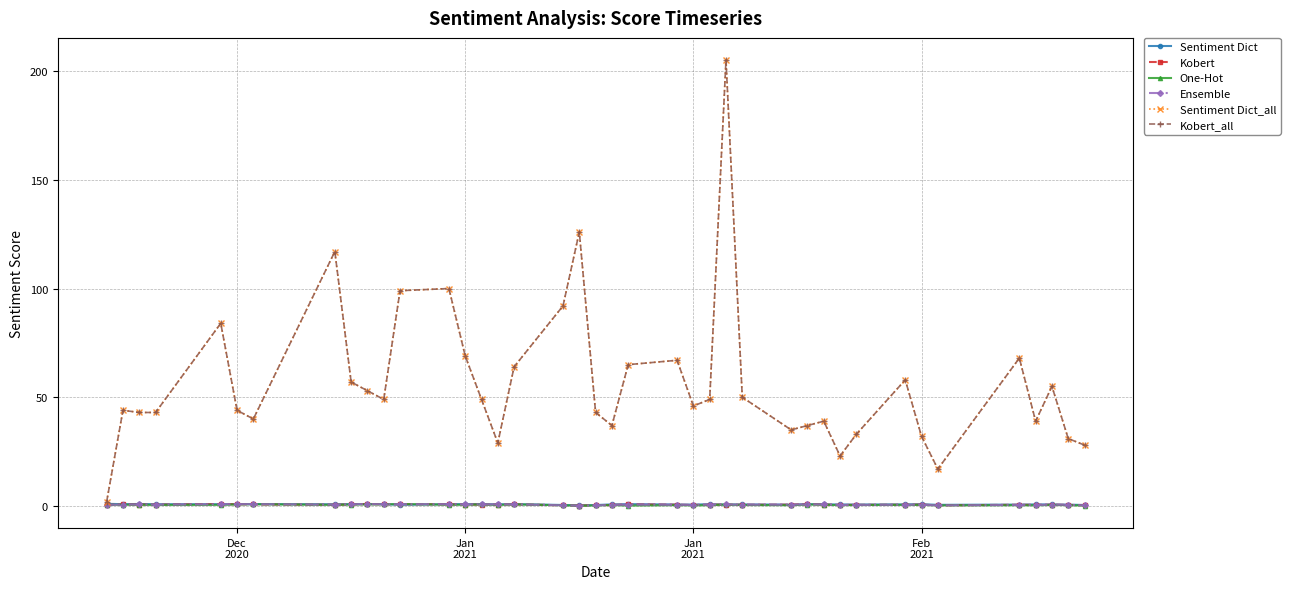

Does the chart have visible grid lines?

Yes